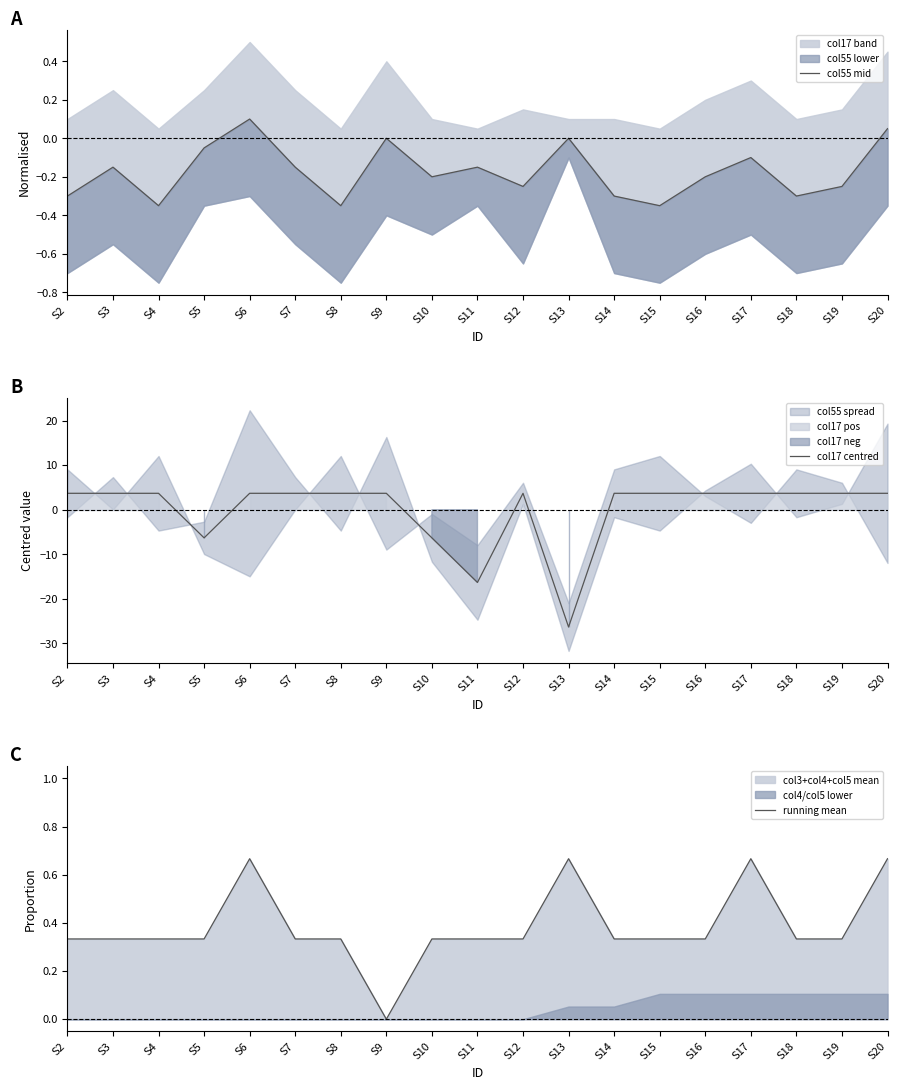

What is the value of the running mean point at the 10th from the left?

0.3